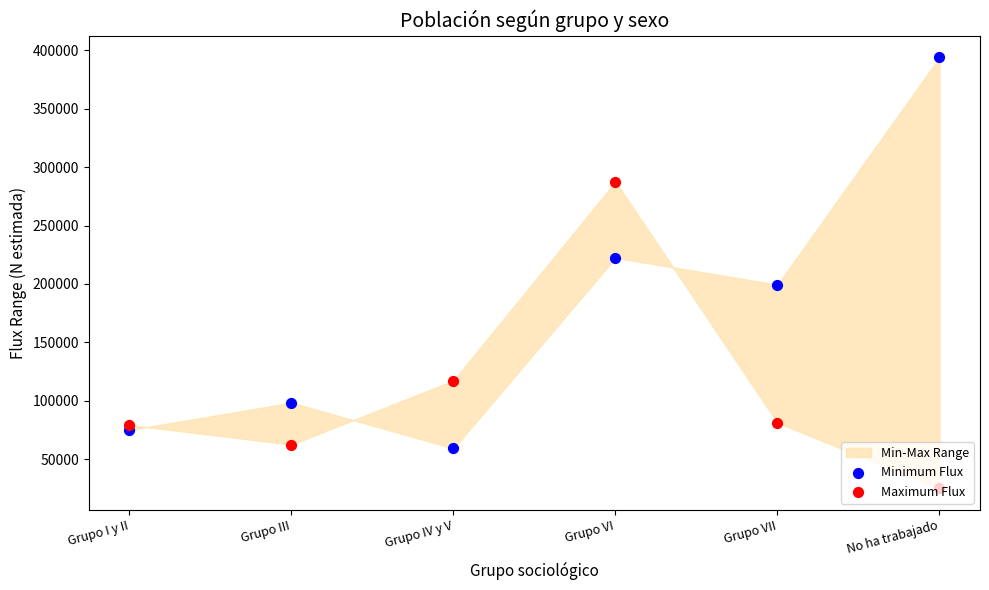

Which series contains the highest Y value?

Minimum Flux